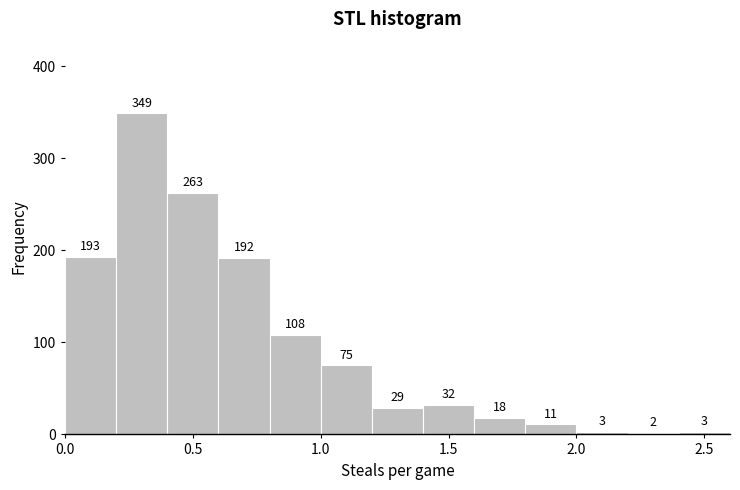

Reading left to right, transcribe this chart: for each bar, give the range it covers on the x-axis and its height.

0.0 to 0.2: 193
0.2 to 0.4: 349
0.4 to 0.6: 263
0.6 to 0.8: 192
0.8 to 1.0: 108
1.0 to 1.2: 75
1.2 to 1.4: 29
1.4 to 1.6: 32
1.6 to 1.8: 18
1.8 to 2.0: 11
2.0 to 2.2: 3
2.2 to 2.4: 2
2.4 to 2.6: 3